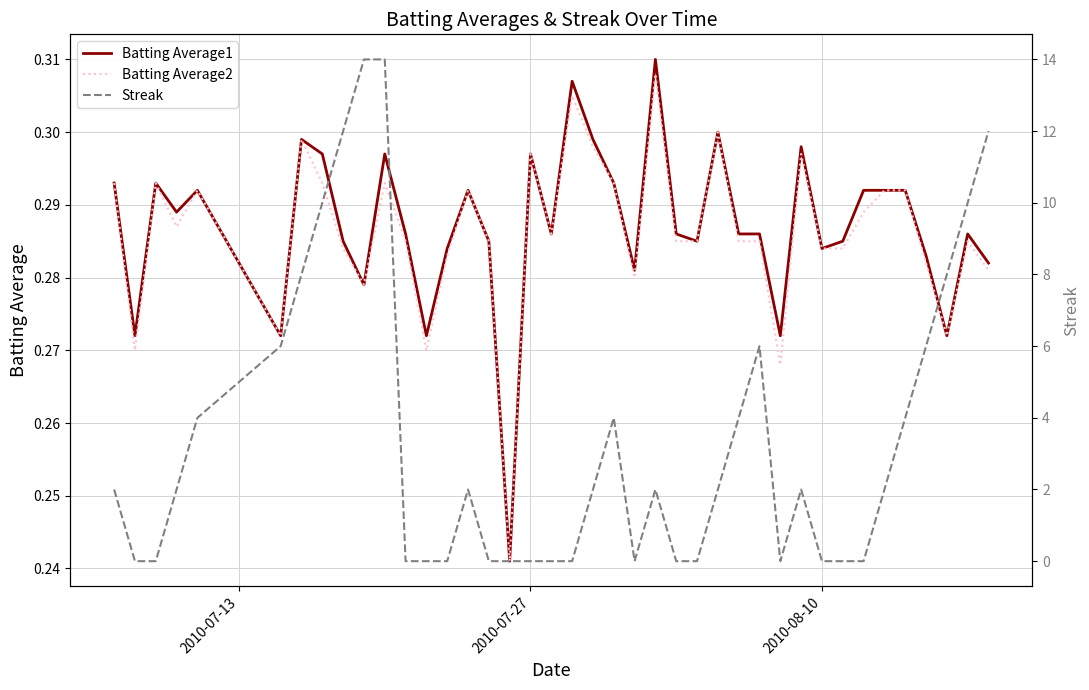

The Batting Average1 series shows 0.1 at 2010-08-10. True or false?

False